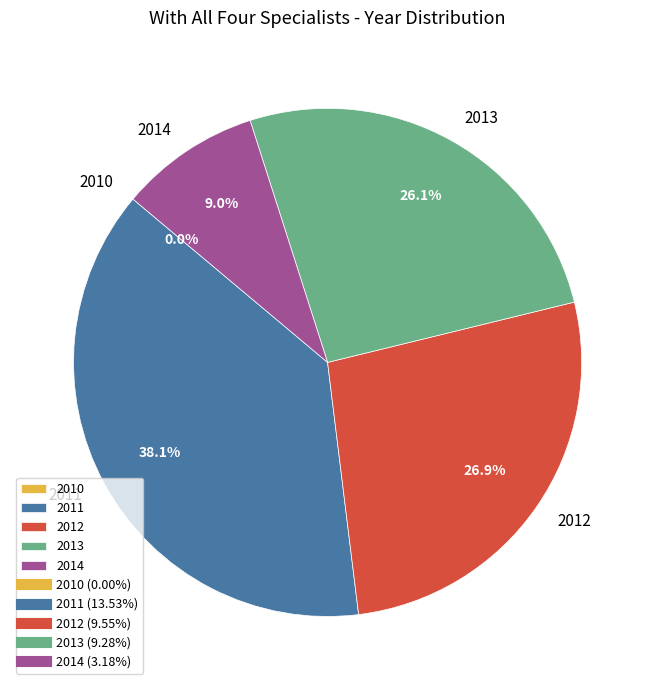

True or false: 2013 accounts for 16% of the total.

False